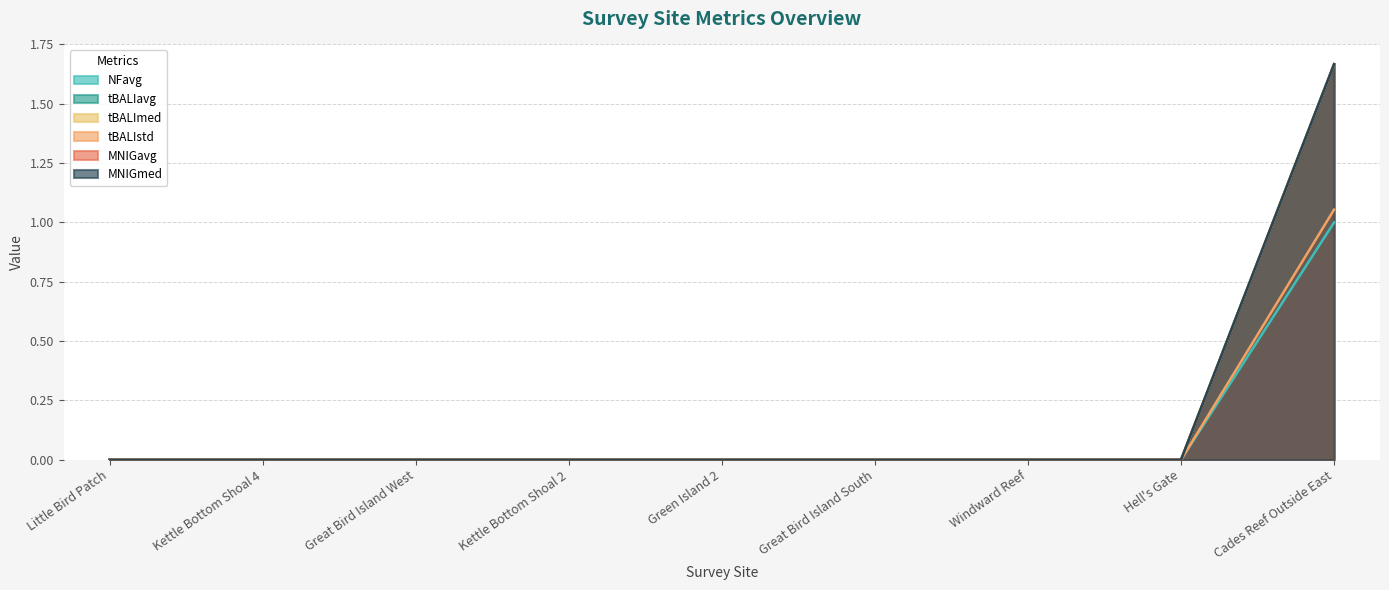

At which category is the sum across all series the highest?

Cades Reef Outside East